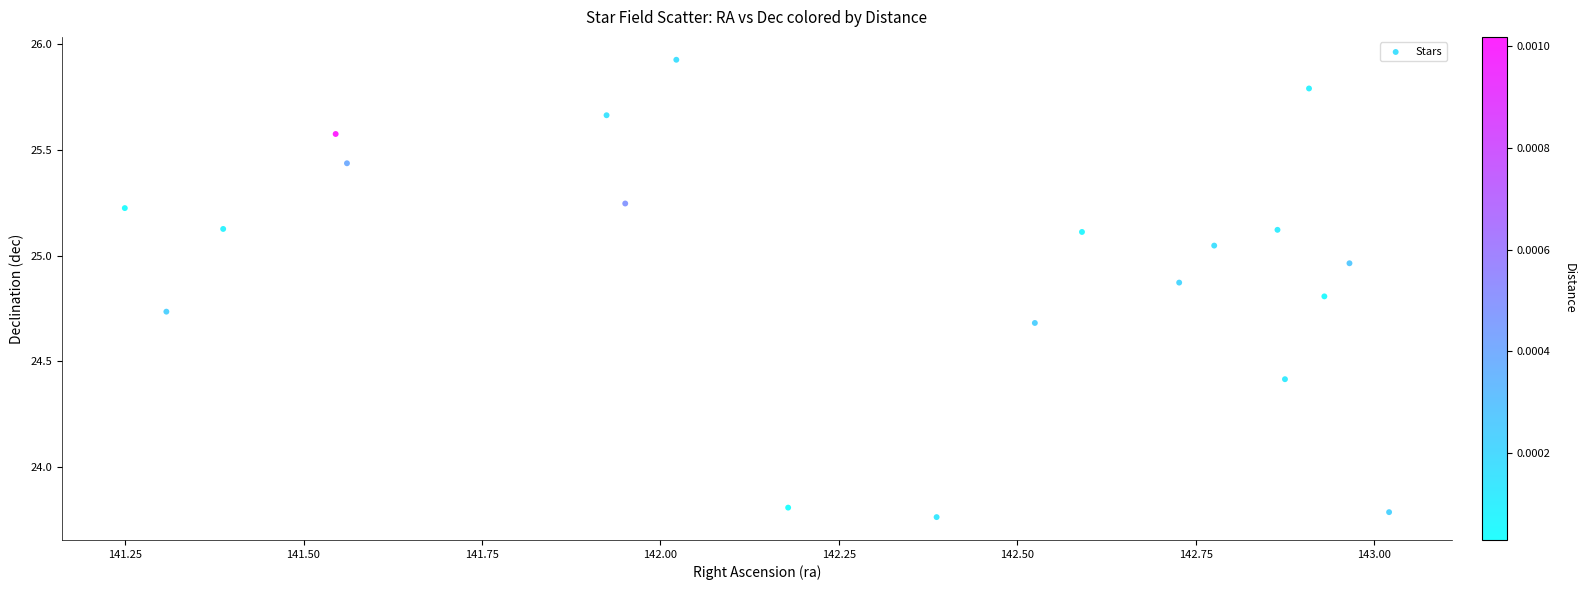

What is the range of Y values (max minus min)?

2.2